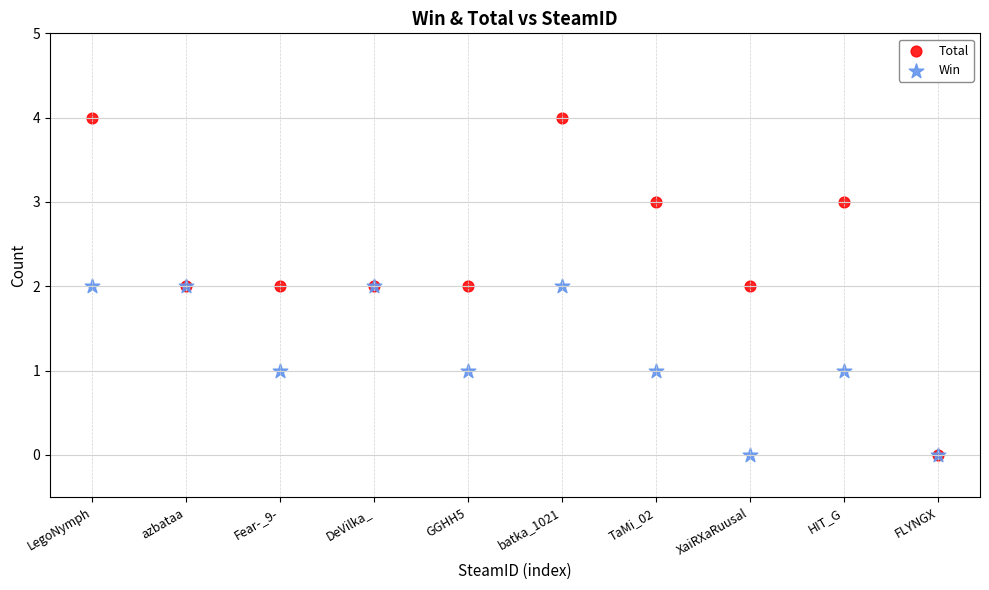

Which series reaches the maximum Y coordinate?

Total